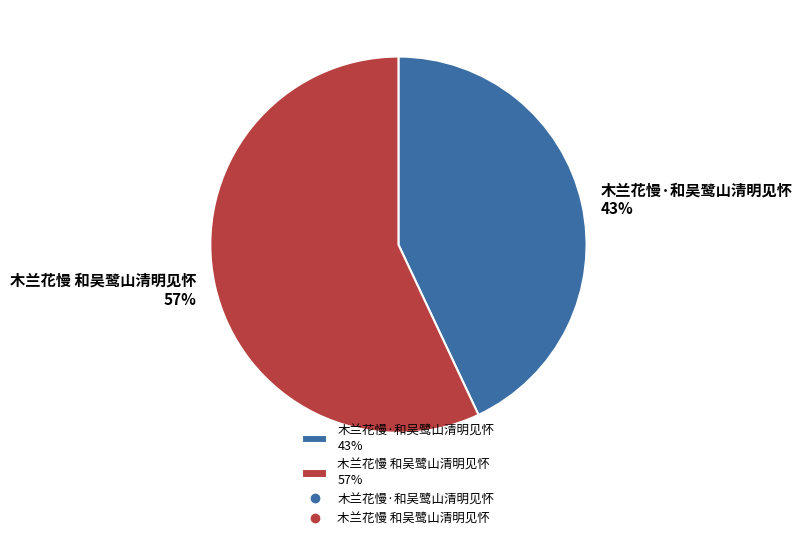

Does 木兰花慢 和吴鹭山清明见怀 account for over 50% of the chart?

Yes